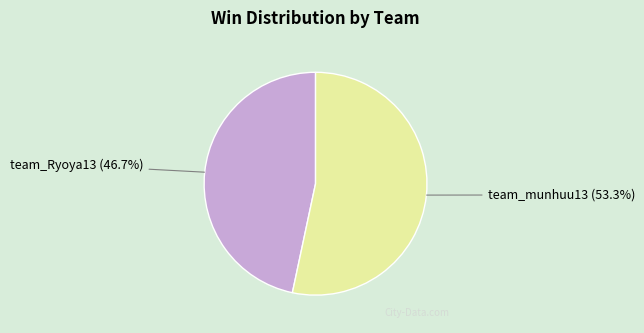

Combined, do team_munhuu13 and team_Ryoya13 account for over 50%?

Yes